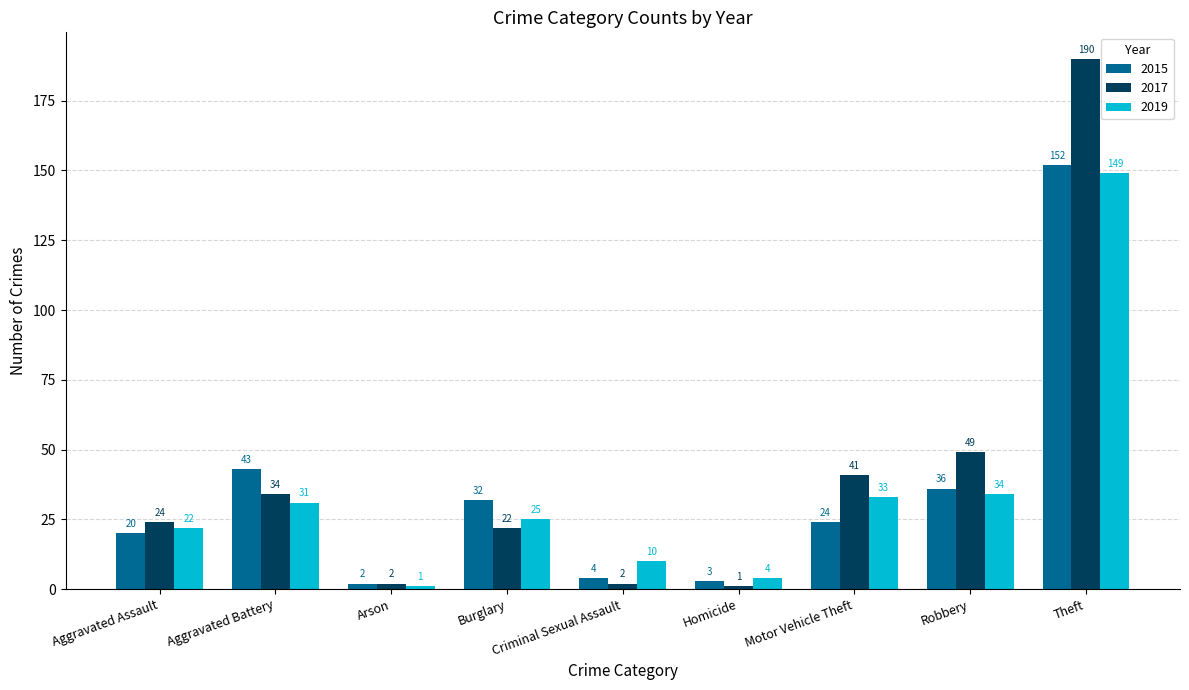

How many bars are there in total?

27